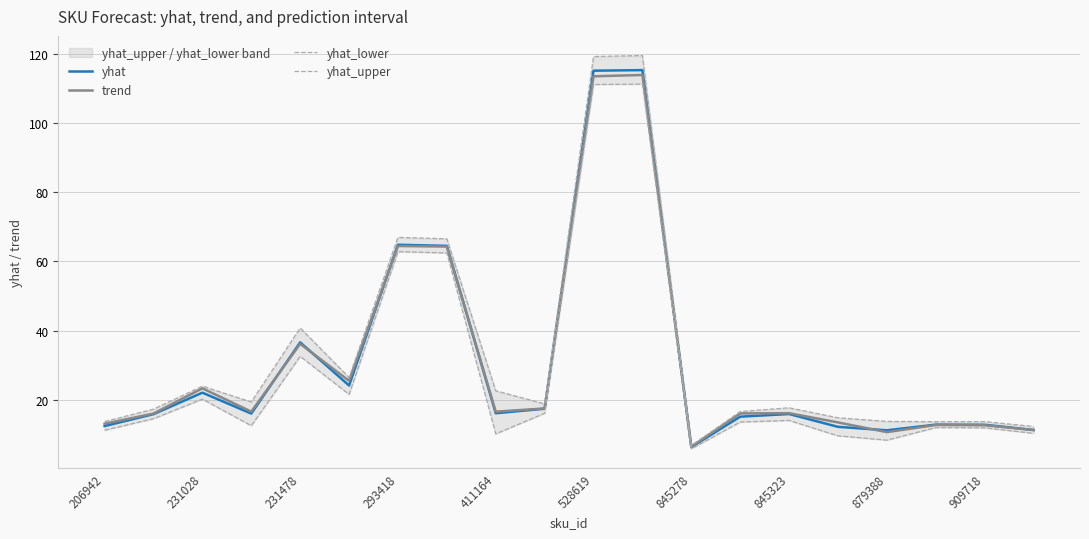

What is the lowest value of the trend series?

6.5